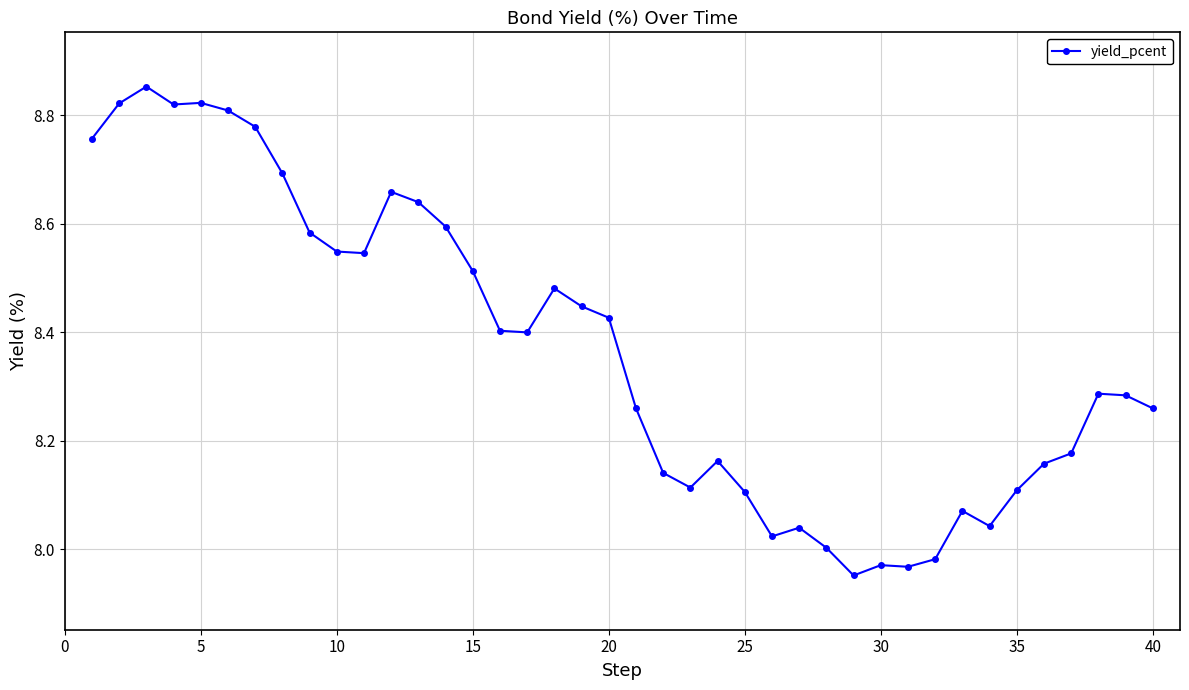

What is the difference between the maximum and minimum values?

0.9